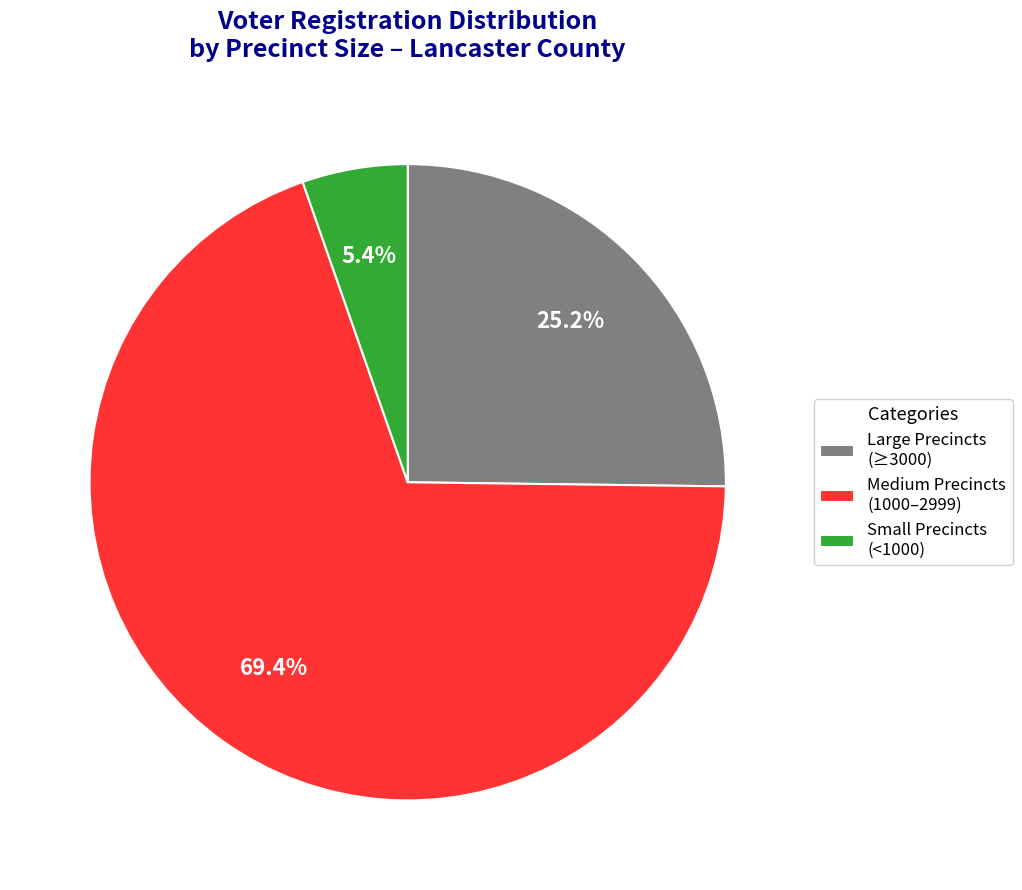

Is there any slice that represents more than half of the pie?

Yes